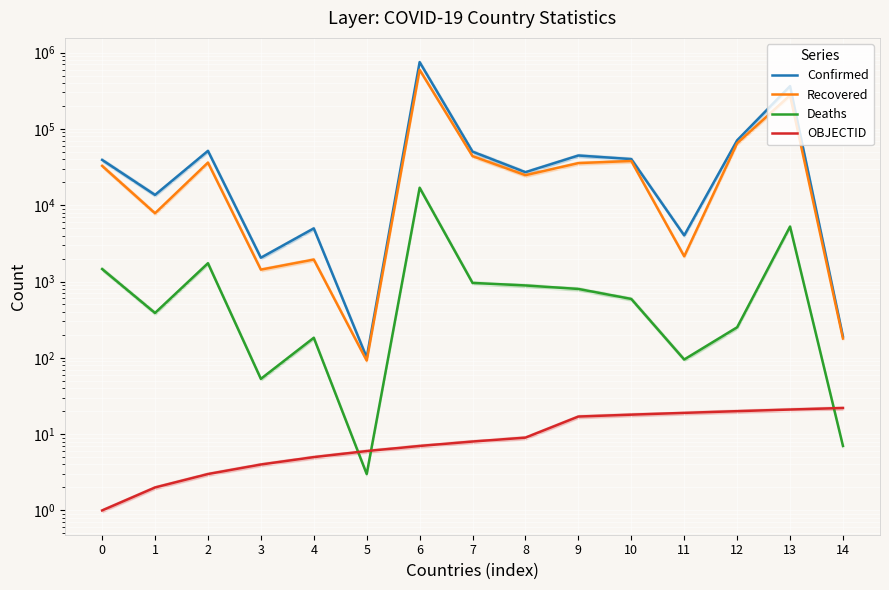

What is the average value of the OBJECTID series?

11